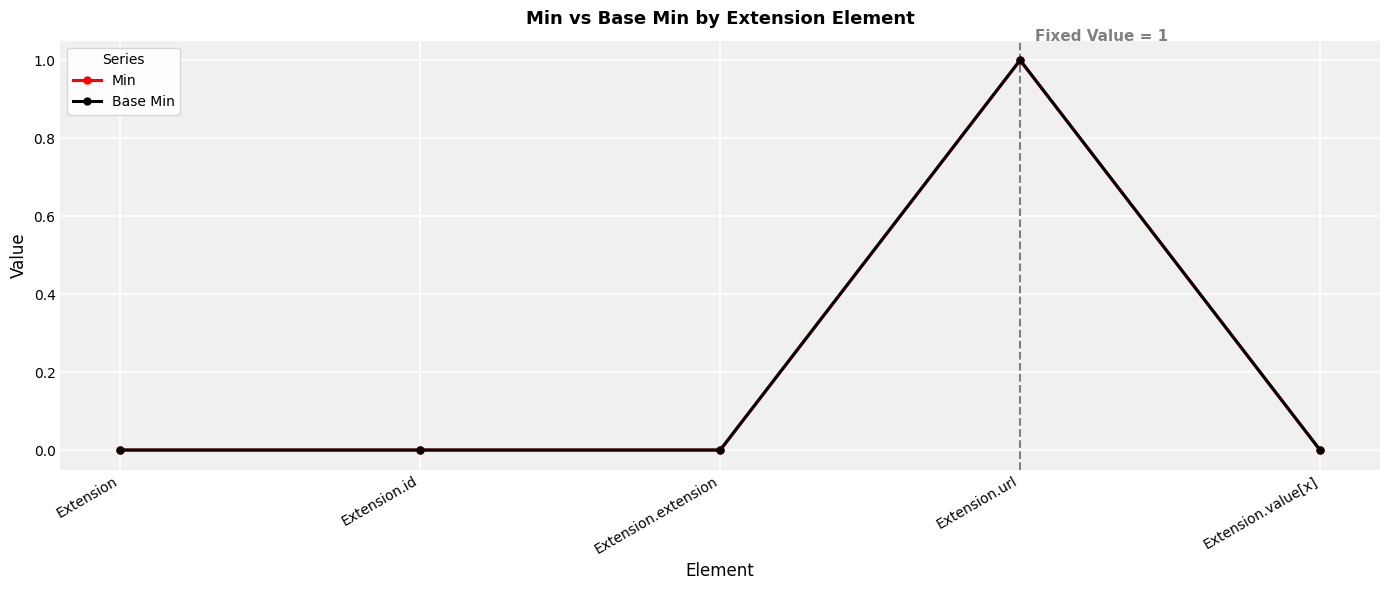

Does the chart have visible grid lines?

Yes